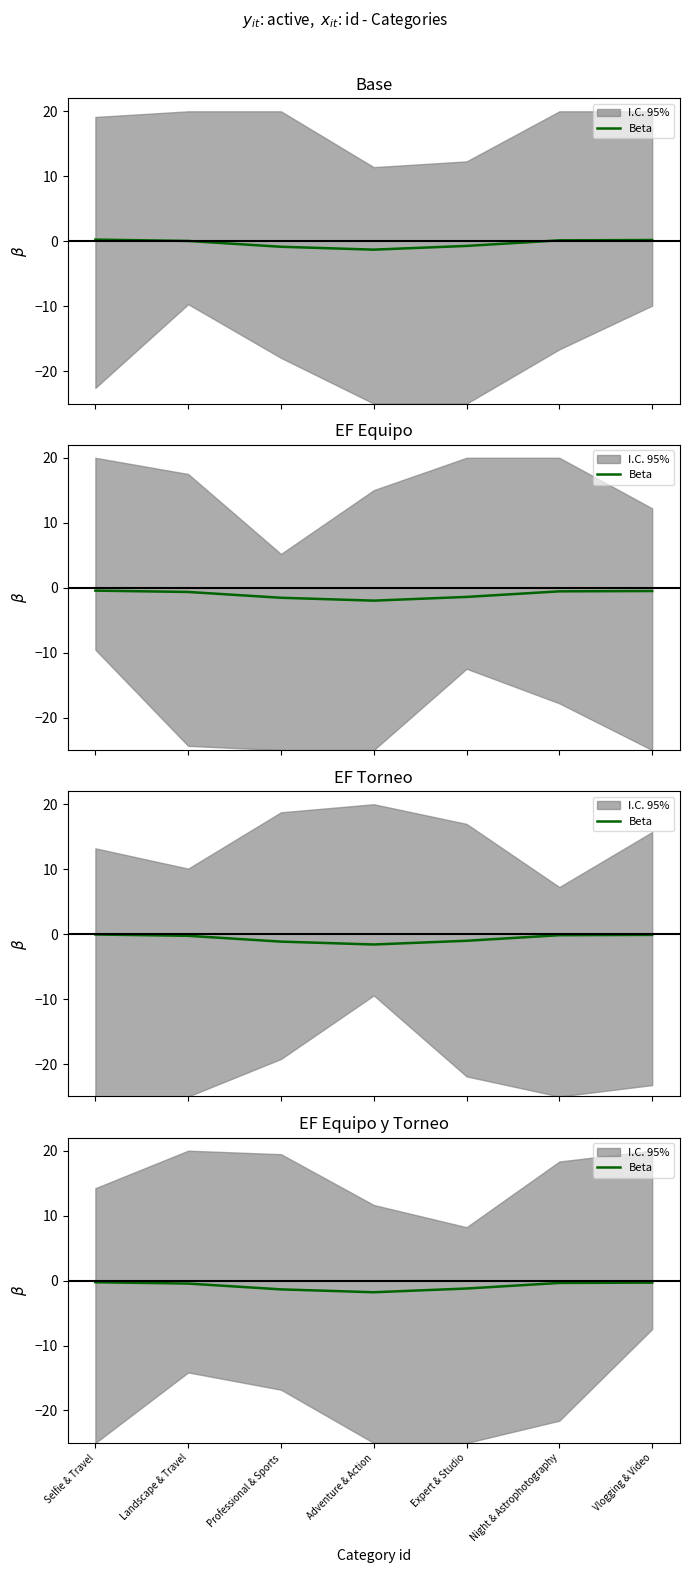

The value at Professional & Sports is -1.4. True or false?

True